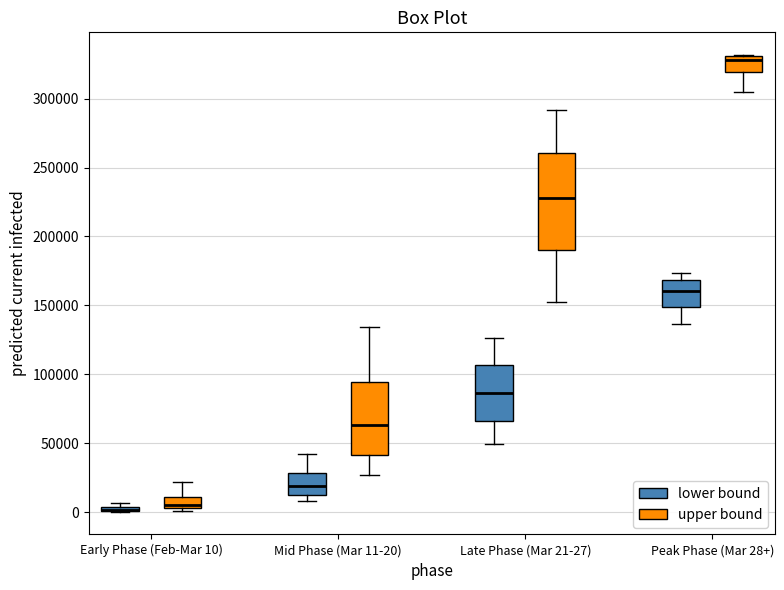

Where does the lower whisker of the box for Peak Phase (Mar 28+) (upper bound) end on the y-axis? The values are not printed on the chart, so give them approximately, as read against the axis.

305000